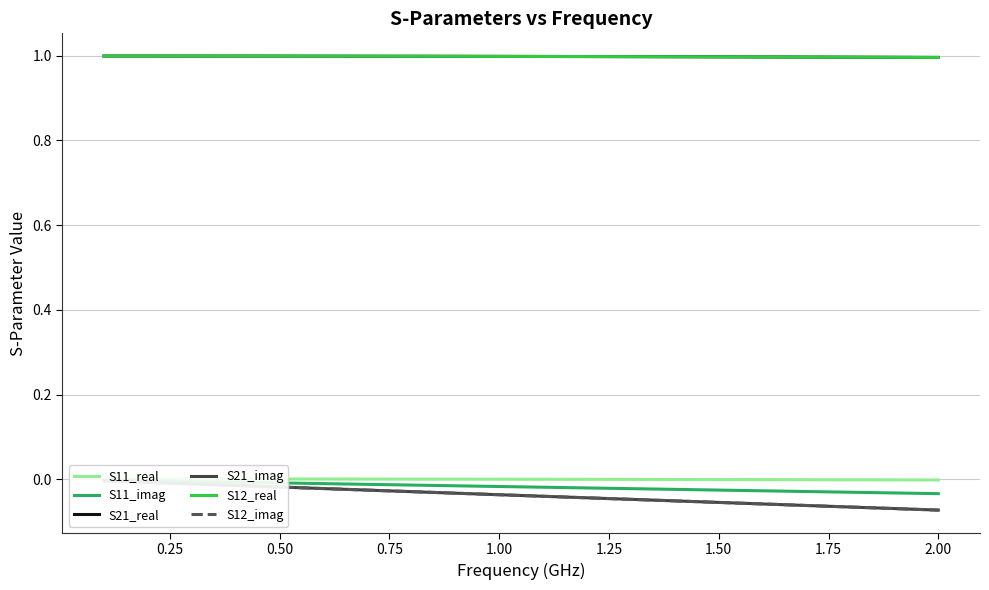

What is the maximum value shown in the chart?

1.0